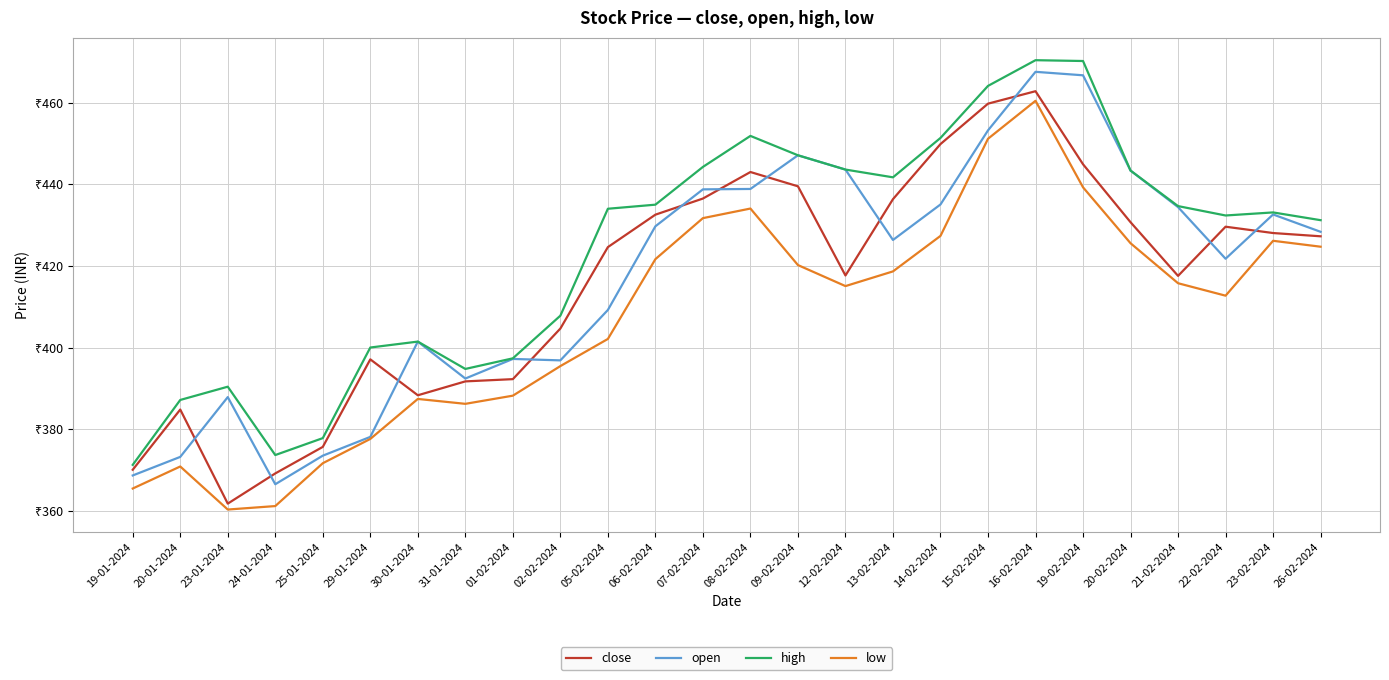

Where is the first local minimum for close?

23-01-2024